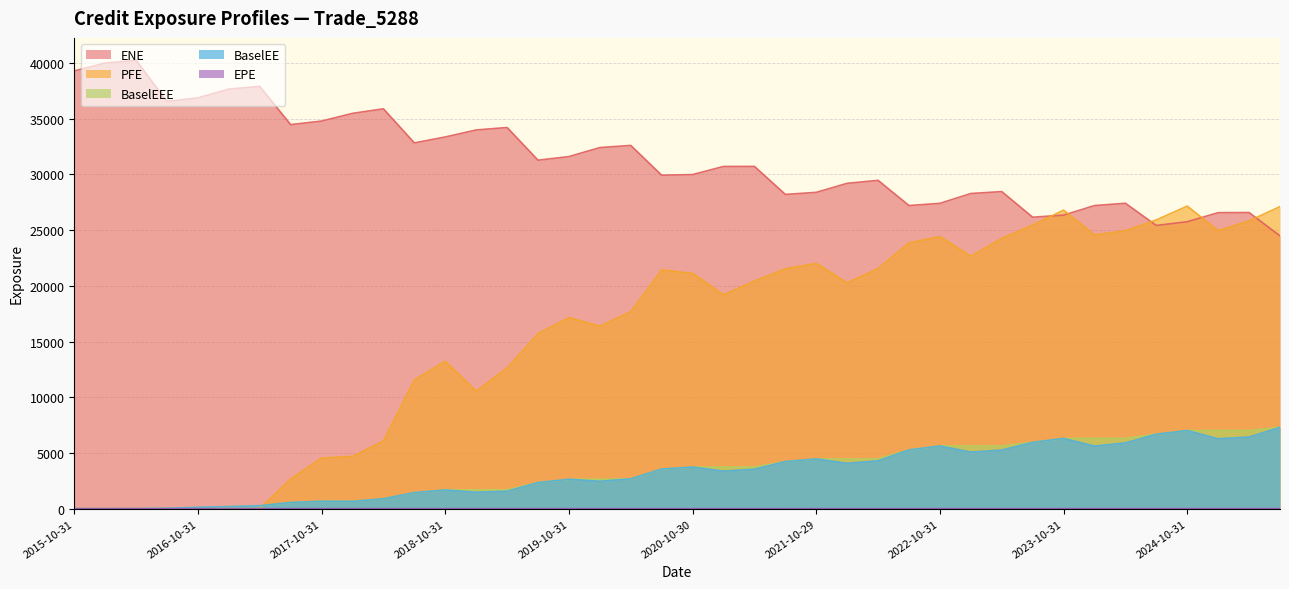

What is the approximate value of PFE at 2025-01-31?

24952.7